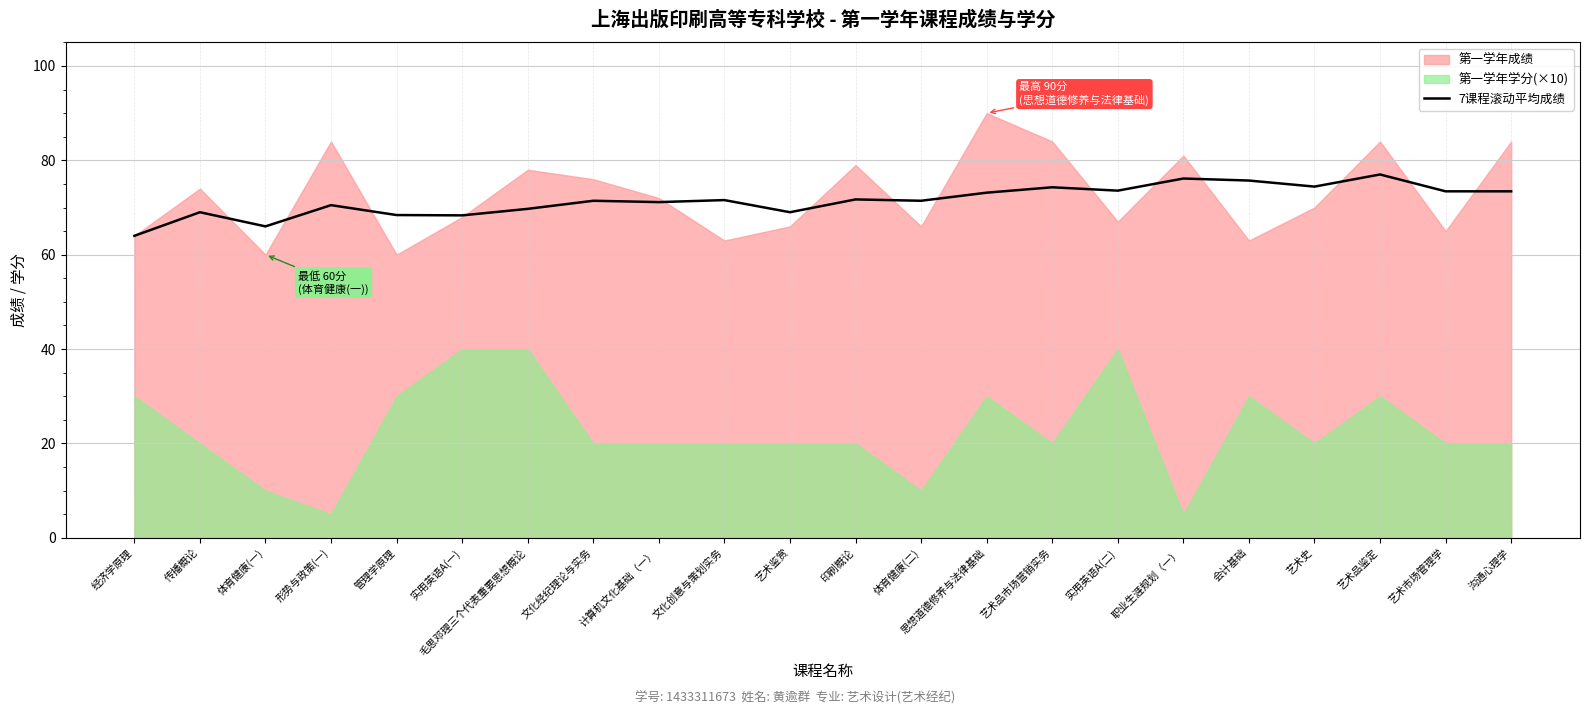

How many lines are shown in the chart?

1